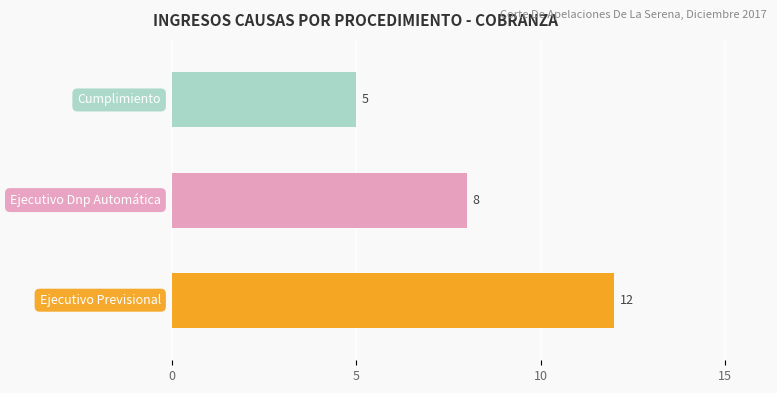

What is the maximum value shown in the chart?

12